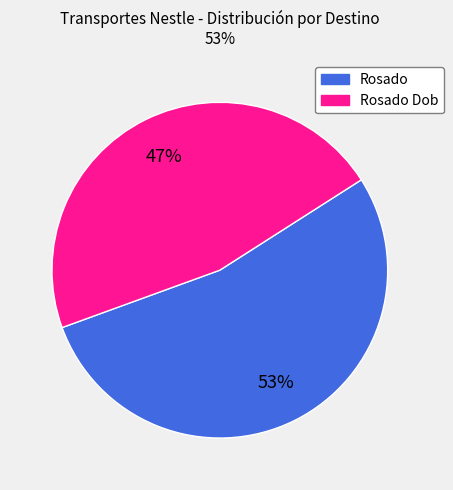

How many slices are in this pie chart?

2